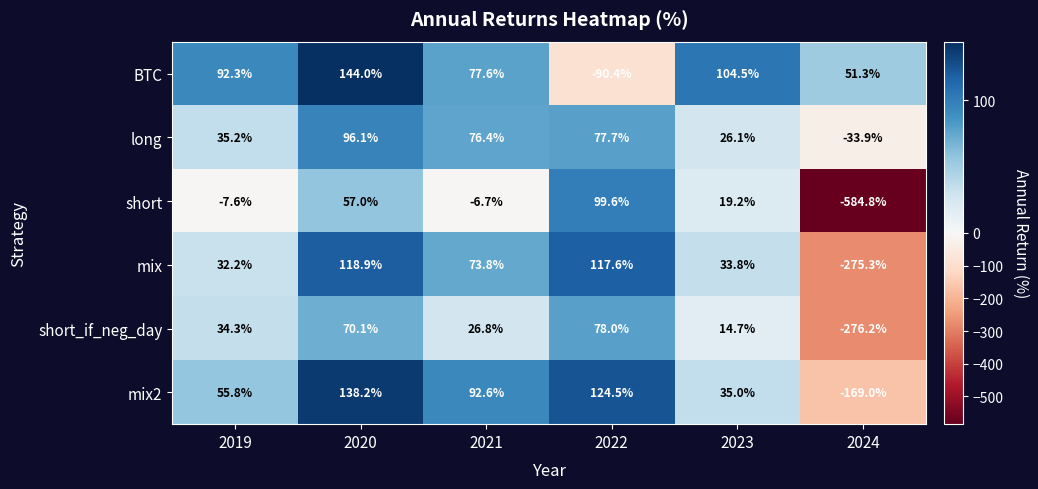

What is the total value across all series at 2019?

242.2